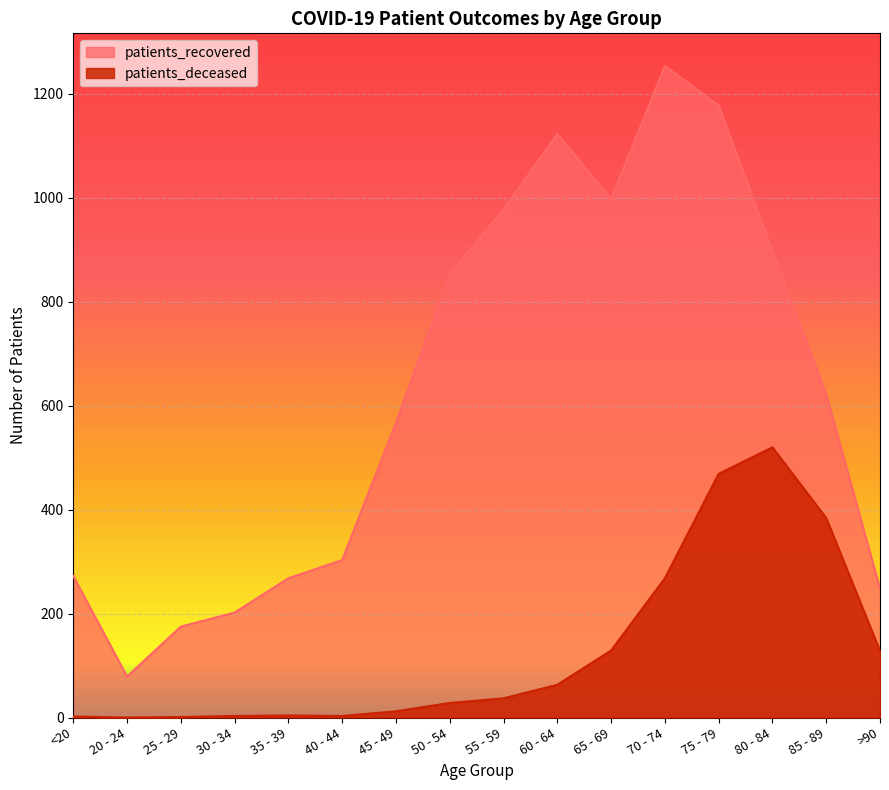

What is the value of the patients_deceased point at the 9th from the left?

37